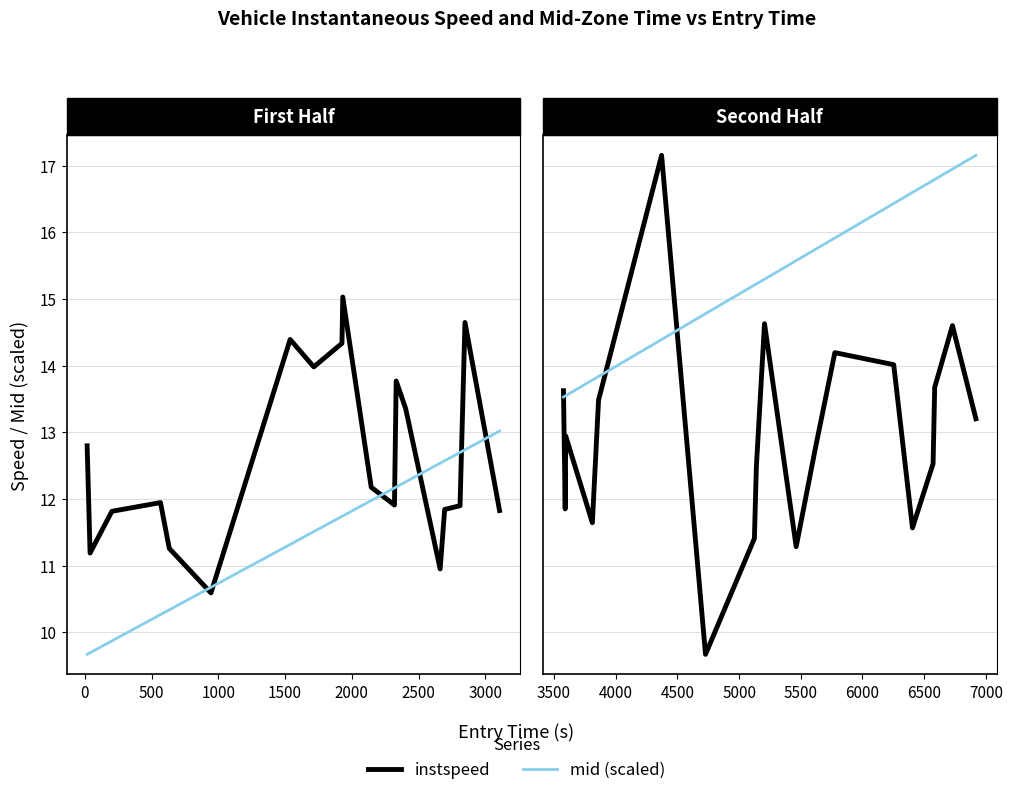

Count the number of data series in this chart.

2